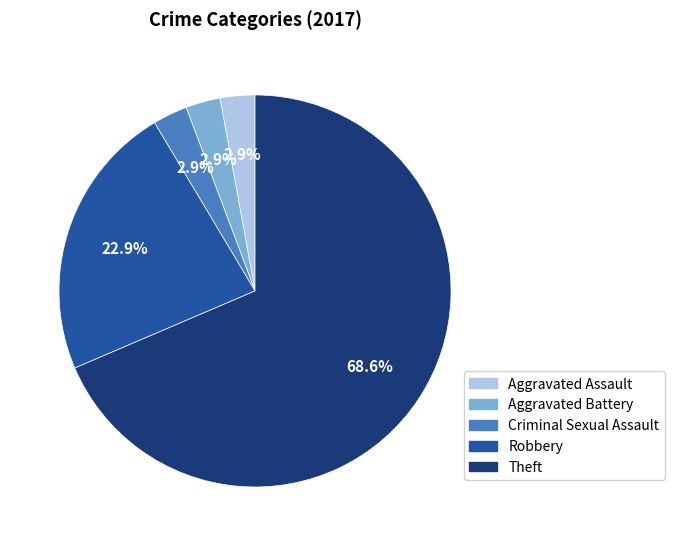

To the nearest percent, what is the combined percentage of Criminal Sexual Assault and Aggravated Battery?

6%